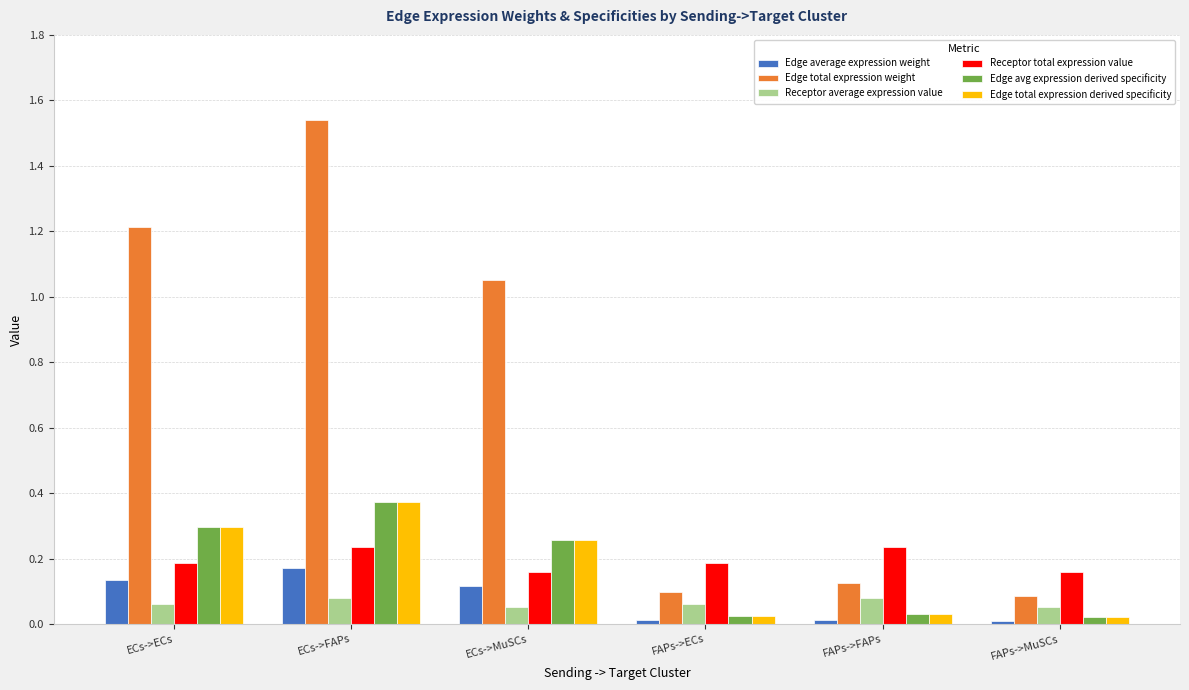

What is the total value across all series at ECs->ECs?

2.2